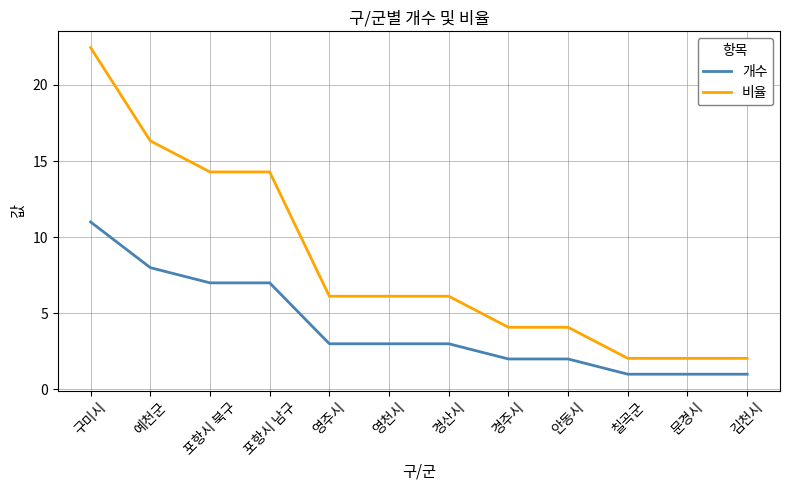

Rank the series at 예천군 from lowest to highest value.

개수, 비율